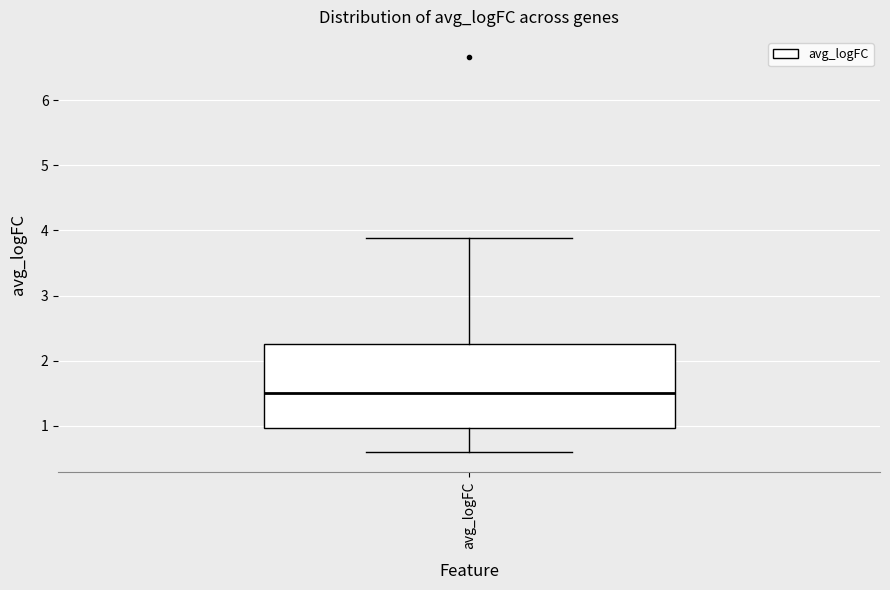

Where does the upper whisker of the box for avg_logFC end on the y-axis? The values are not printed on the chart, so give them approximately, as read against the axis.

3.9